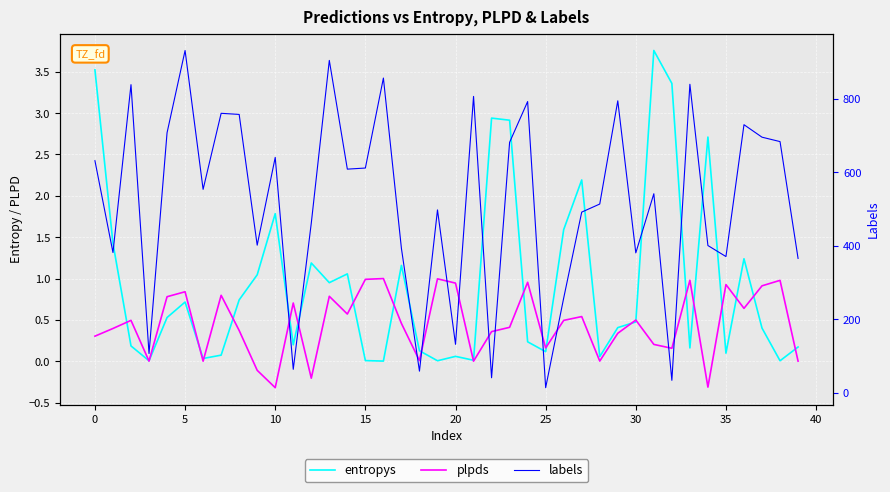

How many lines are shown in the chart?

3